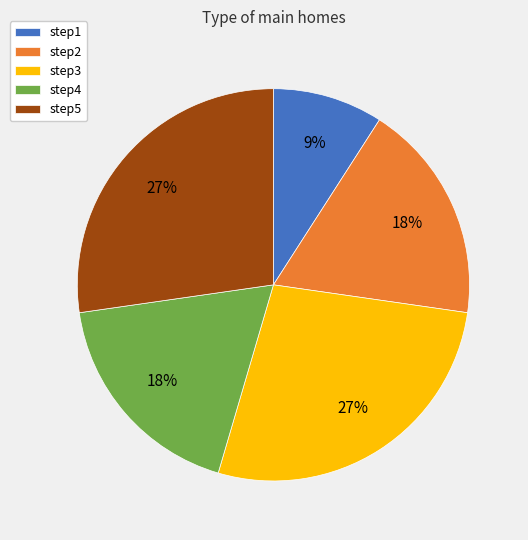

Is there any slice that represents more than half of the pie?

No